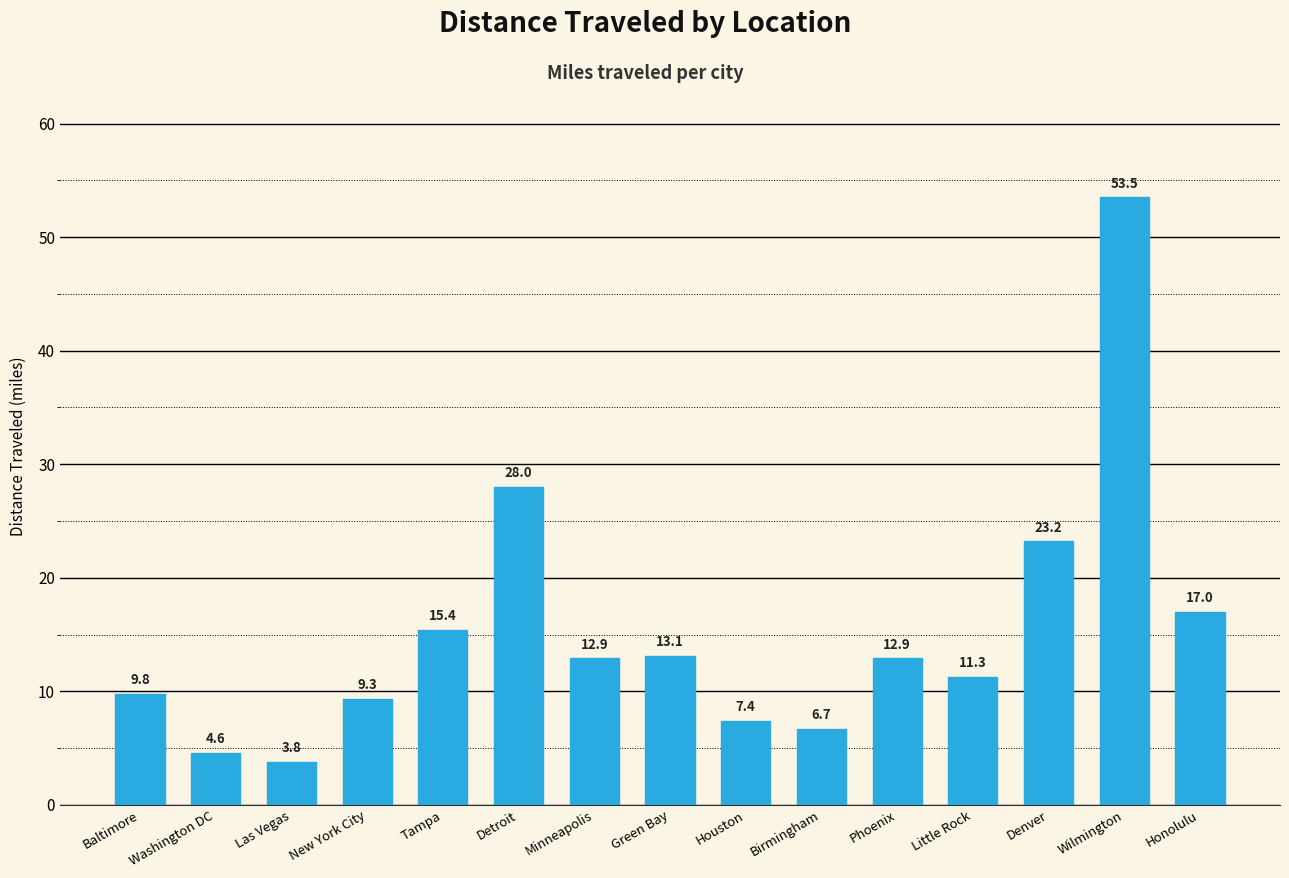

At which category does the chart reach its peak across all series?

Wilmington